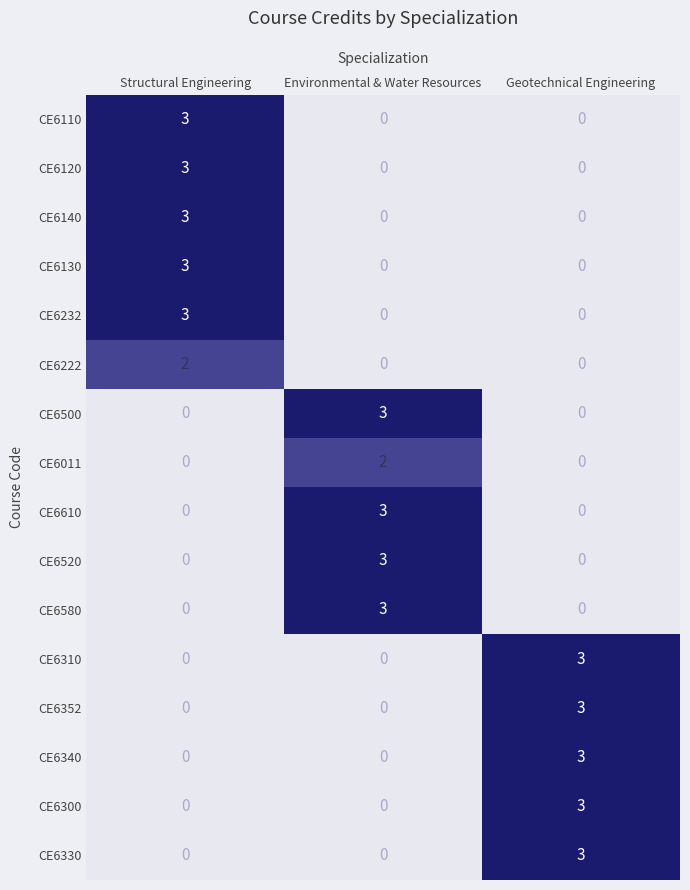

How many CE6232 values are between 0 and 3?

3